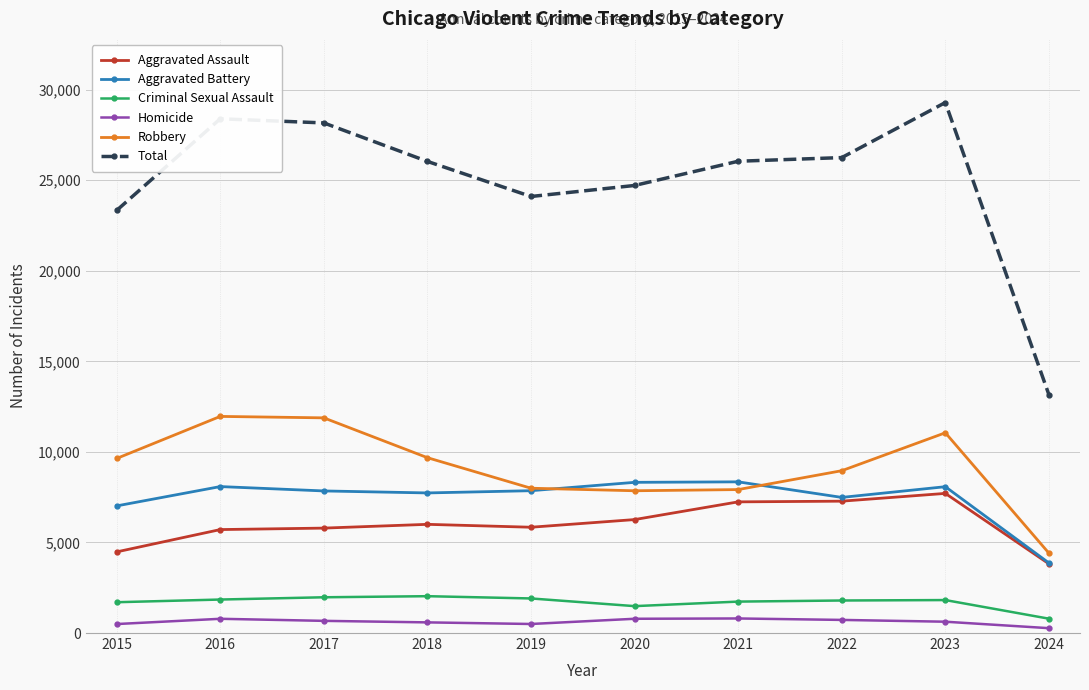

What is the difference between the highest and lowest values at 2018?

25451